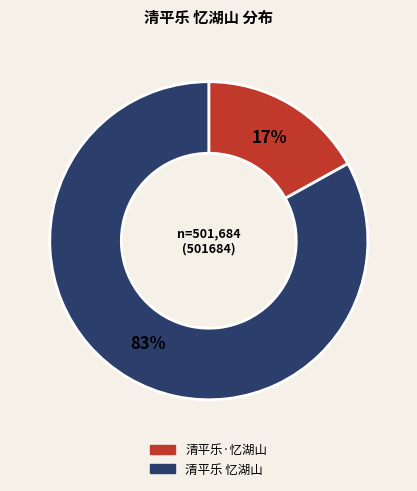

To the nearest percent, what is the difference between the largest and smallest slice percentages?

66%